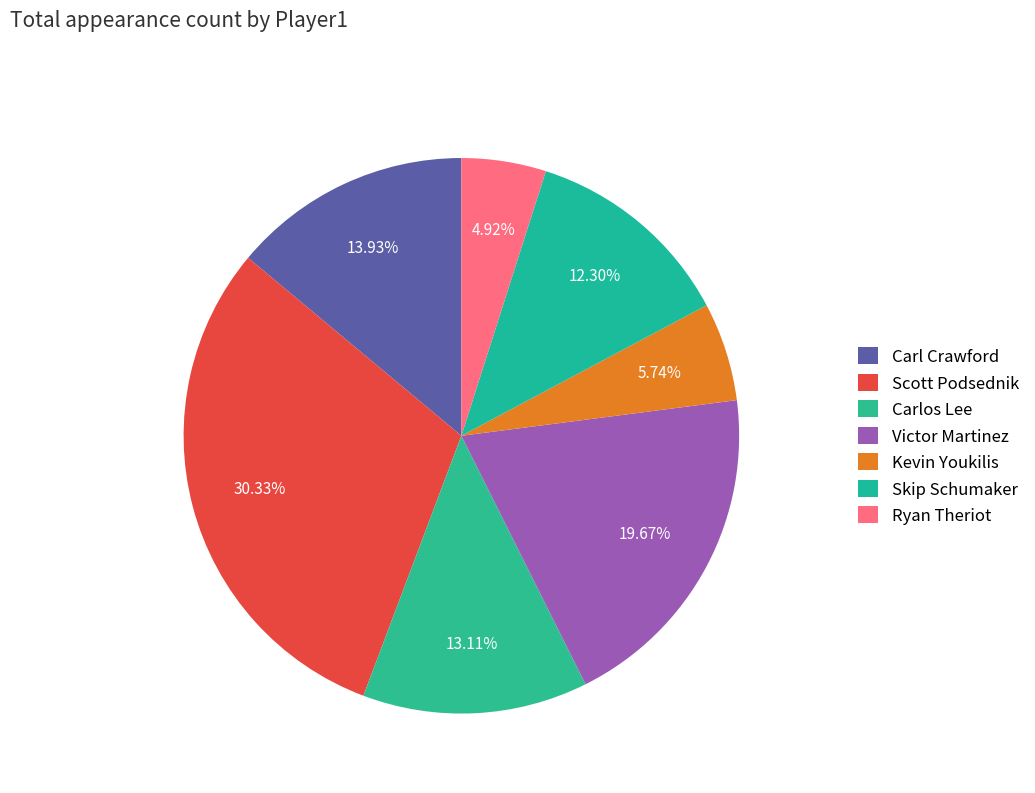

The Carlos Lee slice represents 26% of the pie. True or false?

False